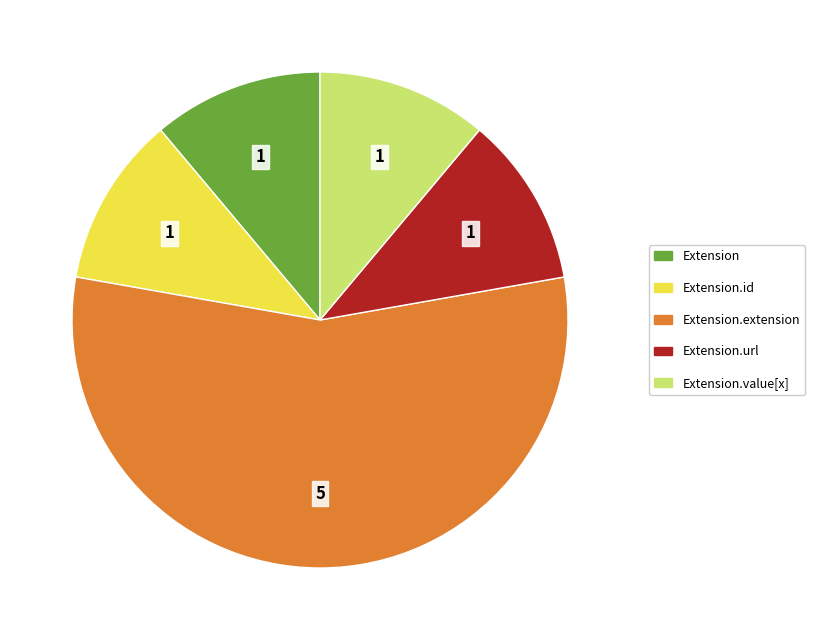

How many segments does this pie chart have?

5